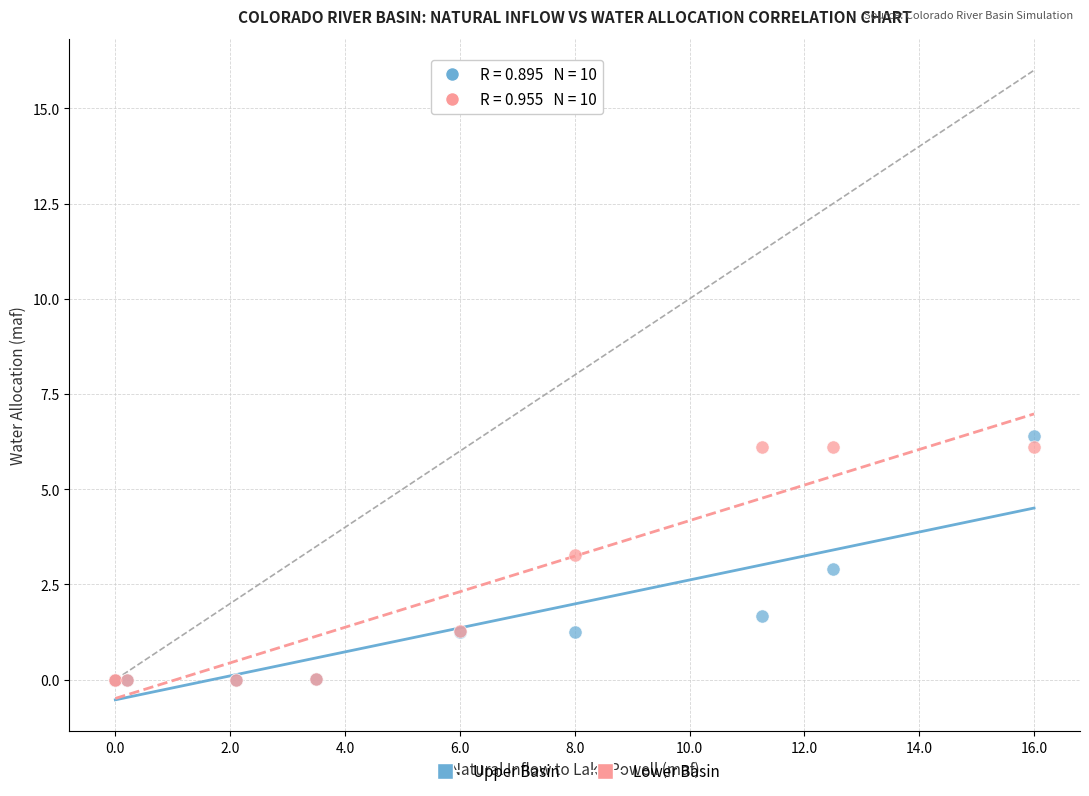

What are all the series names shown in the legend?

Upper Basin, Lower Basin